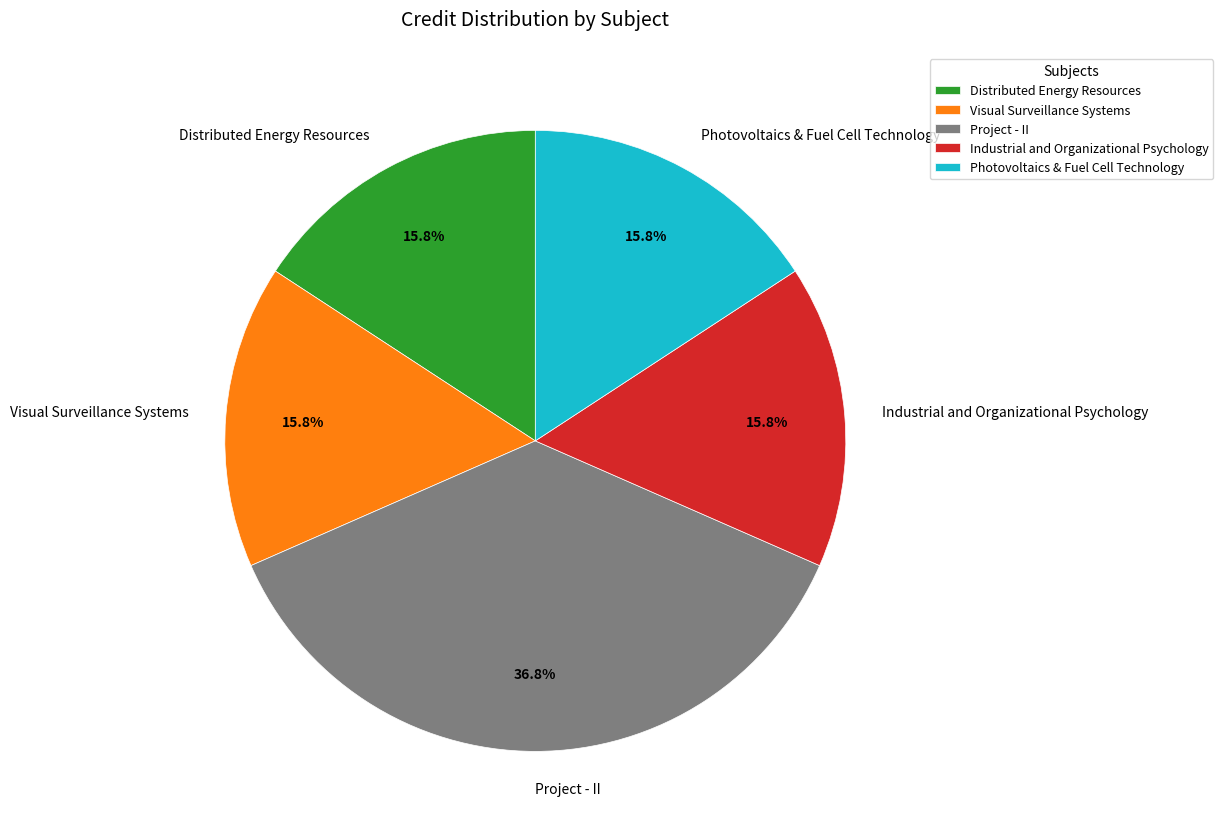

How many slices are in this pie chart?

5